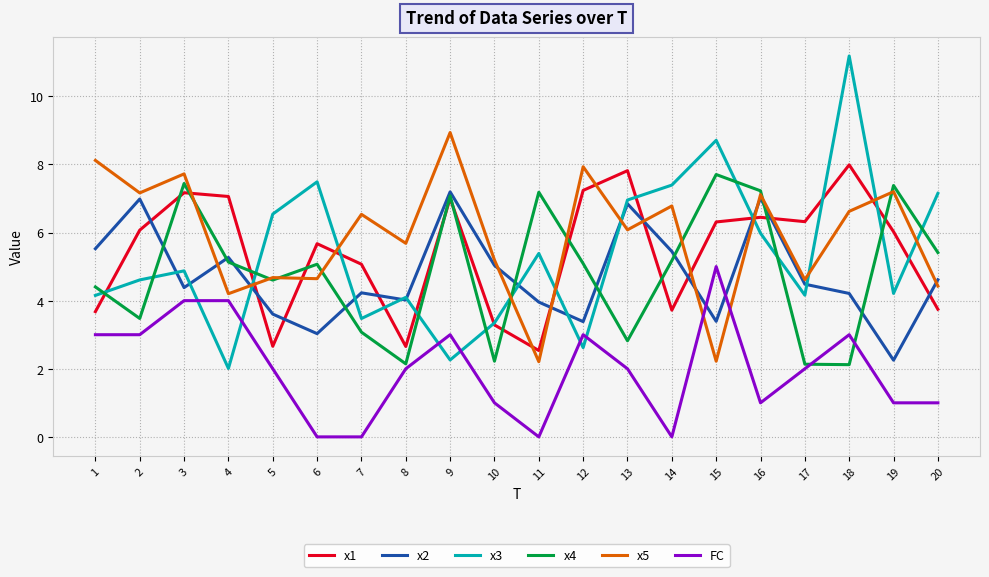

True or false: x5 has a value of 4.2 at 4.

True